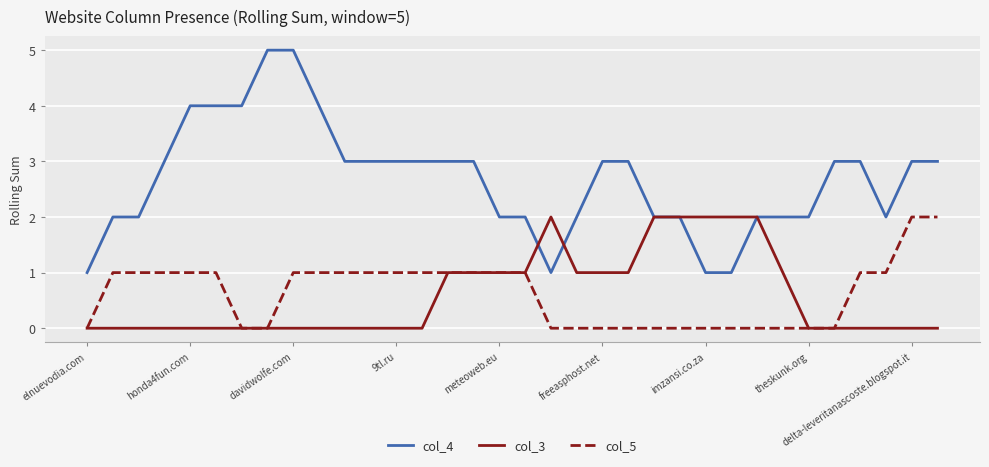

Which series has the largest range (max minus min)?

col_4